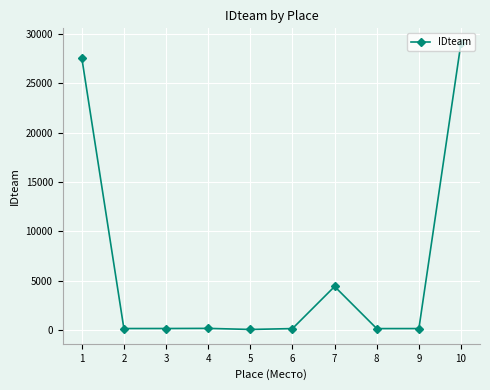

The value at 1 is 27601. True or false?

True